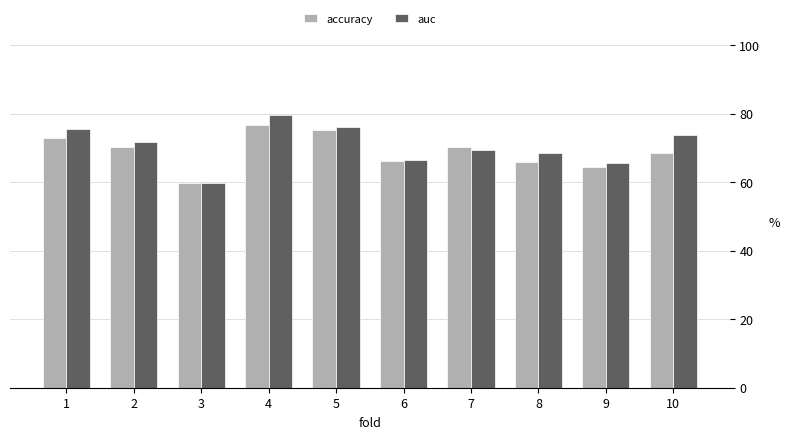

What value does the auc series have at 5?

0.8